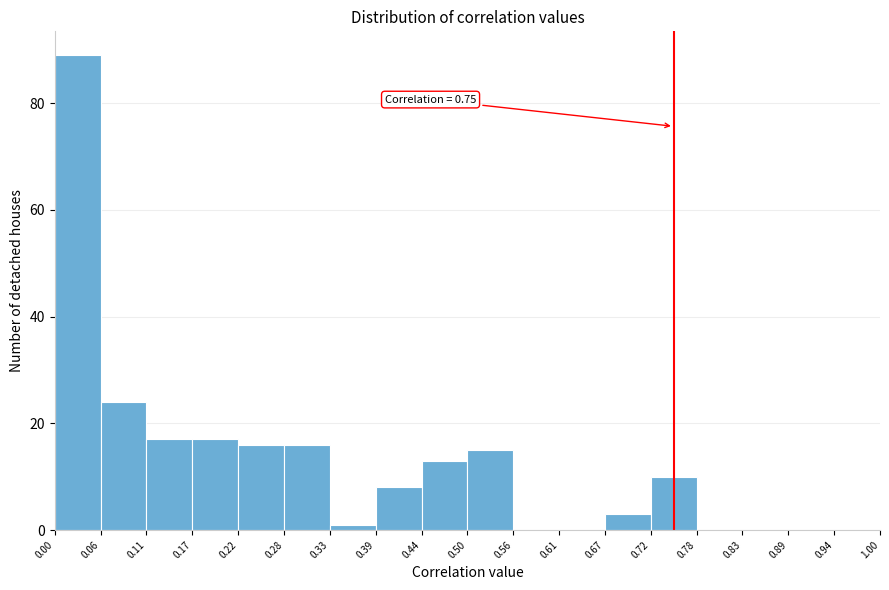

Over which range of the x-axis is the bar tallest?

0.00 to 0.06